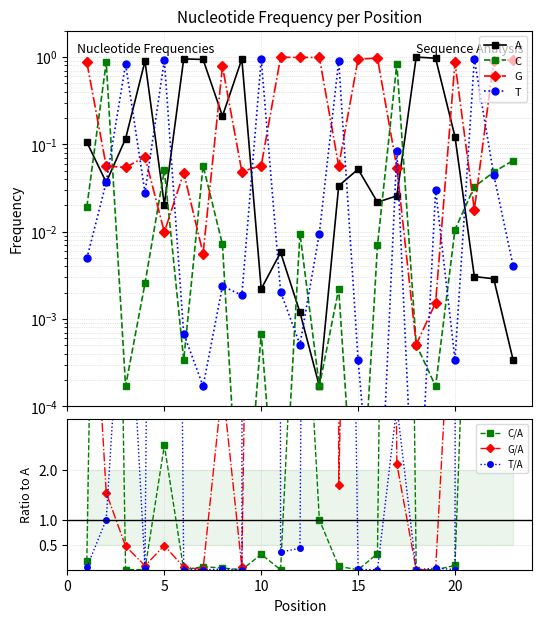

What is the difference between the second highest and minimum values in the A series?

1.0